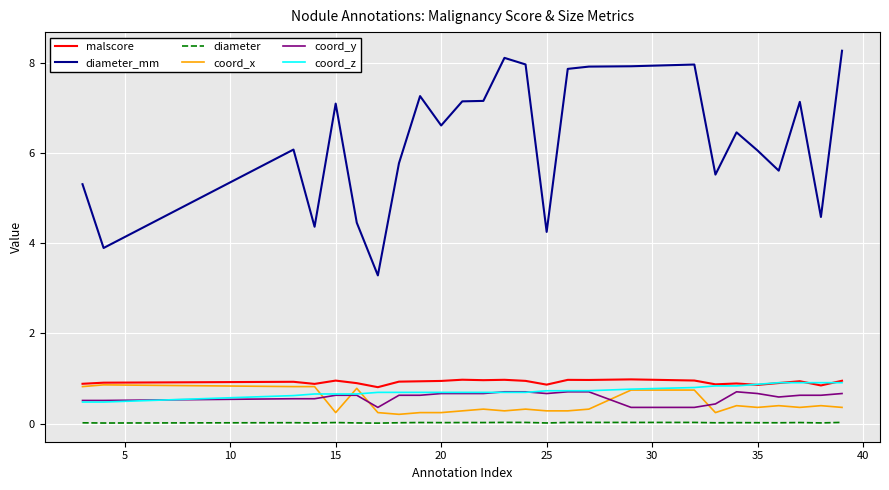

Which series has the largest total across all categories?

diameter_mm